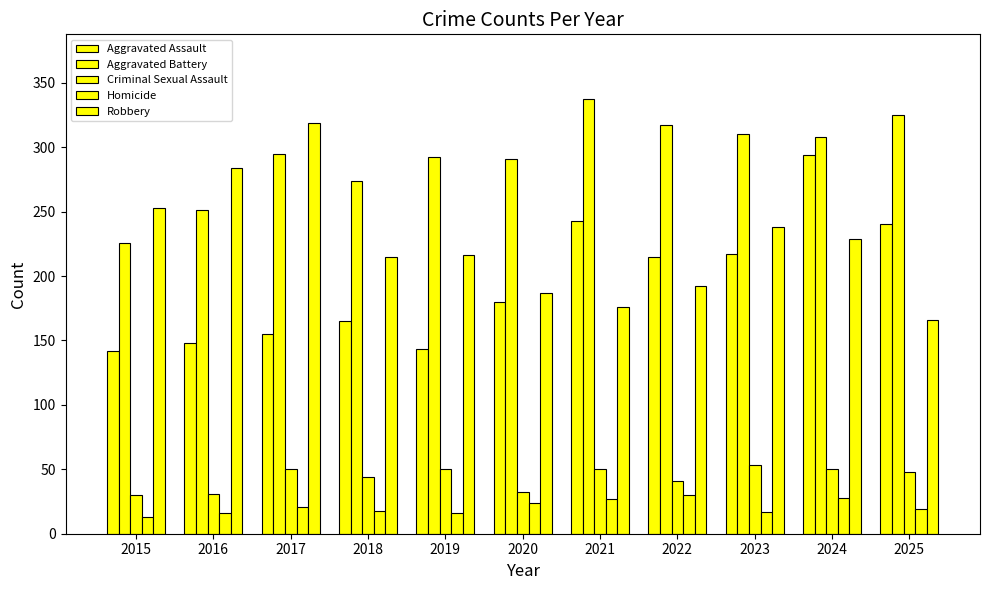

How many groups of bars are there?

11